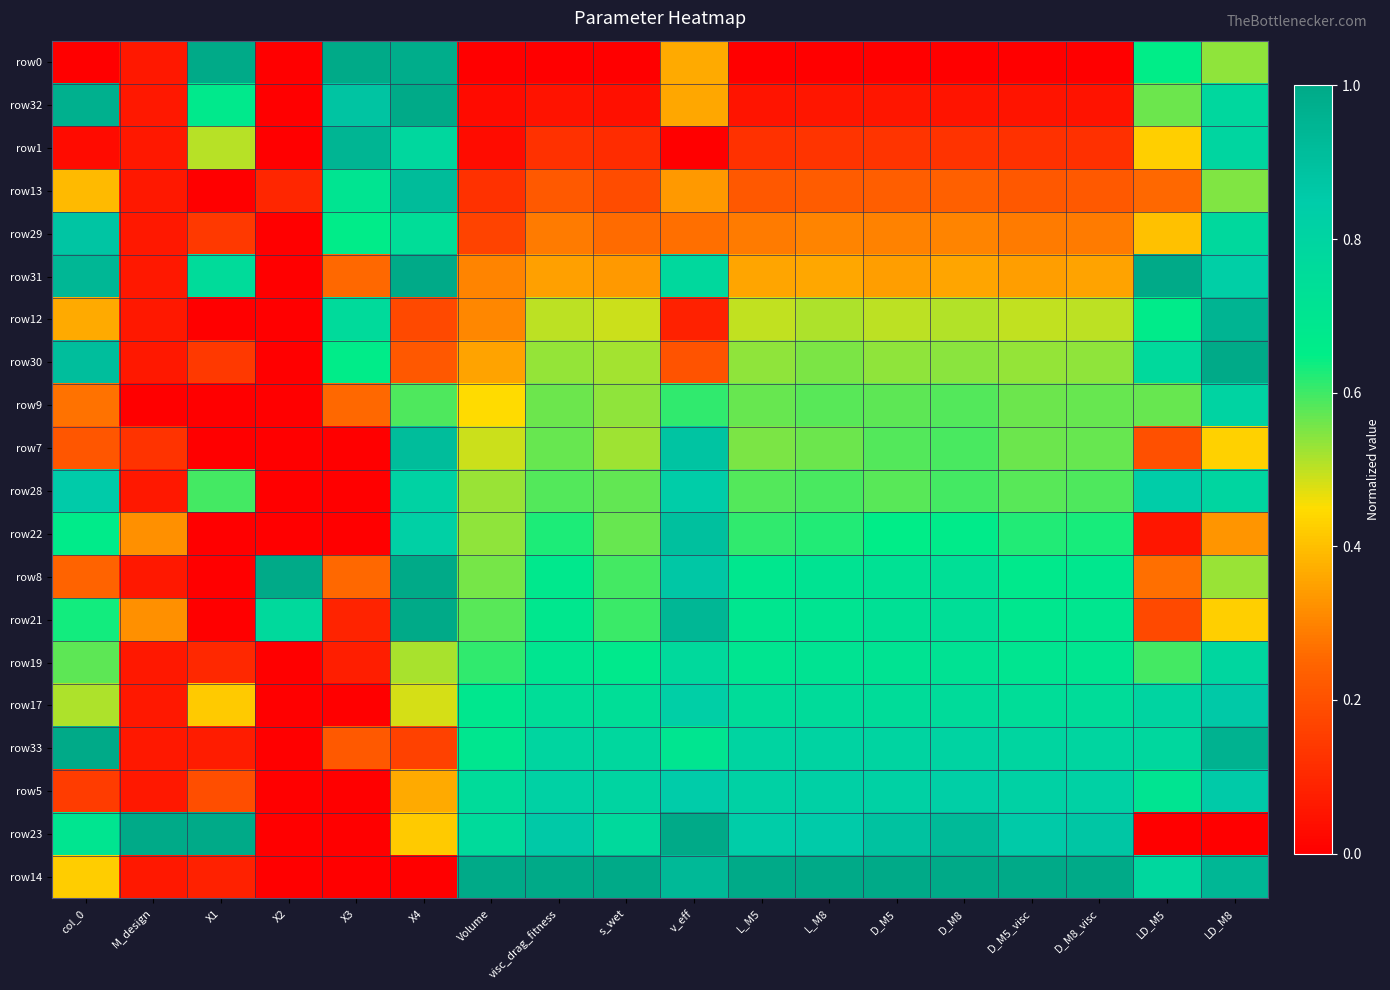

Reading left to right, list all the values displayed in this chart.

row0: col_0=0.0	M_design=0.1	X1=1.0	X2=0.0	X3=1.0	X4=1.0	Volume=0.0	visc_drag_fitness=0.0	s_wet=0.0	v_eff=0.4	L_M5=0.0	L_M8=0.0	D_M5=0.0	D_M8=0.0	D_M5_visc=0.0	D_M8_visc=0.0	LD_M5=0.7	LD_M8=0.5
row32: col_0=1.0	M_design=0.1	X1=0.7	X2=0.0	X3=0.9	X4=1.0	Volume=0.0	visc_drag_fitness=0.1	s_wet=0.0	v_eff=0.4	L_M5=0.1	L_M8=0.1	D_M5=0.1	D_M8=0.1	D_M5_visc=0.1	D_M8_visc=0.0	LD_M5=0.6	LD_M8=0.8
row1: col_0=0.0	M_design=0.1	X1=0.5	X2=0.0	X3=0.9	X4=0.8	Volume=0.0	visc_drag_fitness=0.1	s_wet=0.1	v_eff=0.0	L_M5=0.1	L_M8=0.1	D_M5=0.1	D_M8=0.1	D_M5_visc=0.1	D_M8_visc=0.1	LD_M5=0.4	LD_M8=0.8
row13: col_0=0.4	M_design=0.1	X1=0.0	X2=0.1	X3=0.7	X4=0.9	Volume=0.1	visc_drag_fitness=0.2	s_wet=0.2	v_eff=0.3	L_M5=0.2	L_M8=0.2	D_M5=0.2	D_M8=0.2	D_M5_visc=0.2	D_M8_visc=0.2	LD_M5=0.3	LD_M8=0.5
row29: col_0=0.9	M_design=0.1	X1=0.1	X2=0.0	X3=0.7	X4=0.7	Volume=0.2	visc_drag_fitness=0.3	s_wet=0.3	v_eff=0.3	L_M5=0.3	L_M8=0.3	D_M5=0.3	D_M8=0.3	D_M5_visc=0.3	D_M8_visc=0.3	LD_M5=0.4	LD_M8=0.8
row31: col_0=0.9	M_design=0.1	X1=0.8	X2=0.0	X3=0.3	X4=1.0	Volume=0.3	visc_drag_fitness=0.3	s_wet=0.3	v_eff=0.8	L_M5=0.4	L_M8=0.4	D_M5=0.3	D_M8=0.4	D_M5_visc=0.3	D_M8_visc=0.4	LD_M5=1.0	LD_M8=0.8
row12: col_0=0.4	M_design=0.1	X1=0.0	X2=0.0	X3=0.8	X4=0.2	Volume=0.3	visc_drag_fitness=0.5	s_wet=0.5	v_eff=0.1	L_M5=0.5	L_M8=0.5	D_M5=0.5	D_M8=0.5	D_M5_visc=0.5	D_M8_visc=0.5	LD_M5=0.7	LD_M8=0.9
row30: col_0=0.9	M_design=0.1	X1=0.1	X2=0.0	X3=0.7	X4=0.2	Volume=0.4	visc_drag_fitness=0.5	s_wet=0.5	v_eff=0.2	L_M5=0.5	L_M8=0.6	D_M5=0.5	D_M8=0.5	D_M5_visc=0.5	D_M8_visc=0.5	LD_M5=0.8	LD_M8=1.0
row9: col_0=0.3	M_design=0.0	X1=0.0	X2=0.0	X3=0.3	X4=0.6	Volume=0.4	visc_drag_fitness=0.6	s_wet=0.5	v_eff=0.6	L_M5=0.6	L_M8=0.6	D_M5=0.6	D_M8=0.6	D_M5_visc=0.6	D_M8_visc=0.6	LD_M5=0.6	LD_M8=0.8
row7: col_0=0.2	M_design=0.1	X1=0.0	X2=0.0	X3=0.0	X4=0.9	Volume=0.5	visc_drag_fitness=0.6	s_wet=0.5	v_eff=0.9	L_M5=0.6	L_M8=0.6	D_M5=0.6	D_M8=0.6	D_M5_visc=0.6	D_M8_visc=0.6	LD_M5=0.2	LD_M8=0.4
row28: col_0=0.8	M_design=0.1	X1=0.6	X2=0.0	X3=0.0	X4=0.8	Volume=0.5	visc_drag_fitness=0.6	s_wet=0.6	v_eff=0.8	L_M5=0.6	L_M8=0.6	D_M5=0.6	D_M8=0.6	D_M5_visc=0.6	D_M8_visc=0.6	LD_M5=0.8	LD_M8=0.8
row22: col_0=0.7	M_design=0.3	X1=0.0	X2=0.0	X3=0.0	X4=0.8	Volume=0.5	visc_drag_fitness=0.6	s_wet=0.6	v_eff=0.9	L_M5=0.6	L_M8=0.6	D_M5=0.6	D_M8=0.7	D_M5_visc=0.6	D_M8_visc=0.6	LD_M5=0.1	LD_M8=0.3
row8: col_0=0.2	M_design=0.1	X1=0.0	X2=1.0	X3=0.3	X4=1.0	Volume=0.6	visc_drag_fitness=0.7	s_wet=0.6	v_eff=0.9	L_M5=0.7	L_M8=0.7	D_M5=0.7	D_M8=0.7	D_M5_visc=0.7	D_M8_visc=0.7	LD_M5=0.3	LD_M8=0.5
row21: col_0=0.6	M_design=0.3	X1=0.0	X2=0.8	X3=0.1	X4=1.0	Volume=0.6	visc_drag_fitness=0.7	s_wet=0.6	v_eff=0.9	L_M5=0.7	L_M8=0.7	D_M5=0.7	D_M8=0.7	D_M5_visc=0.7	D_M8_visc=0.7	LD_M5=0.2	LD_M8=0.4
row19: col_0=0.6	M_design=0.1	X1=0.1	X2=0.0	X3=0.1	X4=0.5	Volume=0.6	visc_drag_fitness=0.7	s_wet=0.7	v_eff=0.8	L_M5=0.7	L_M8=0.7	D_M5=0.7	D_M8=0.7	D_M5_visc=0.7	D_M8_visc=0.7	LD_M5=0.6	LD_M8=0.8
row17: col_0=0.5	M_design=0.1	X1=0.4	X2=0.0	X3=0.0	X4=0.5	Volume=0.7	visc_drag_fitness=0.7	s_wet=0.7	v_eff=0.8	L_M5=0.8	L_M8=0.8	D_M5=0.8	D_M8=0.8	D_M5_visc=0.7	D_M8_visc=0.8	LD_M5=0.8	LD_M8=0.9
row33: col_0=1.0	M_design=0.1	X1=0.1	X2=0.0	X3=0.2	X4=0.2	Volume=0.7	visc_drag_fitness=0.8	s_wet=0.8	v_eff=0.7	L_M5=0.8	L_M8=0.8	D_M5=0.8	D_M8=0.8	D_M5_visc=0.8	D_M8_visc=0.8	LD_M5=0.8	LD_M8=1.0
row5: col_0=0.2	M_design=0.1	X1=0.2	X2=0.0	X3=0.0	X4=0.4	Volume=0.8	visc_drag_fitness=0.8	s_wet=0.8	v_eff=0.8	L_M5=0.8	L_M8=0.8	D_M5=0.8	D_M8=0.8	D_M5_visc=0.8	D_M8_visc=0.8	LD_M5=0.7	LD_M8=0.9
row23: col_0=0.7	M_design=1.0	X1=1.0	X2=0.0	X3=0.0	X4=0.4	Volume=0.8	visc_drag_fitness=0.9	s_wet=0.8	v_eff=1.0	L_M5=0.8	L_M8=0.8	D_M5=0.9	D_M8=0.9	D_M5_visc=0.9	D_M8_visc=0.9	LD_M5=0.0	LD_M8=0.0
row14: col_0=0.4	M_design=0.1	X1=0.1	X2=0.0	X3=0.0	X4=0.0	Volume=1.0	visc_drag_fitness=1.0	s_wet=1.0	v_eff=0.9	L_M5=1.0	L_M8=1.0	D_M5=1.0	D_M8=1.0	D_M5_visc=1.0	D_M8_visc=1.0	LD_M5=0.8	LD_M8=0.9